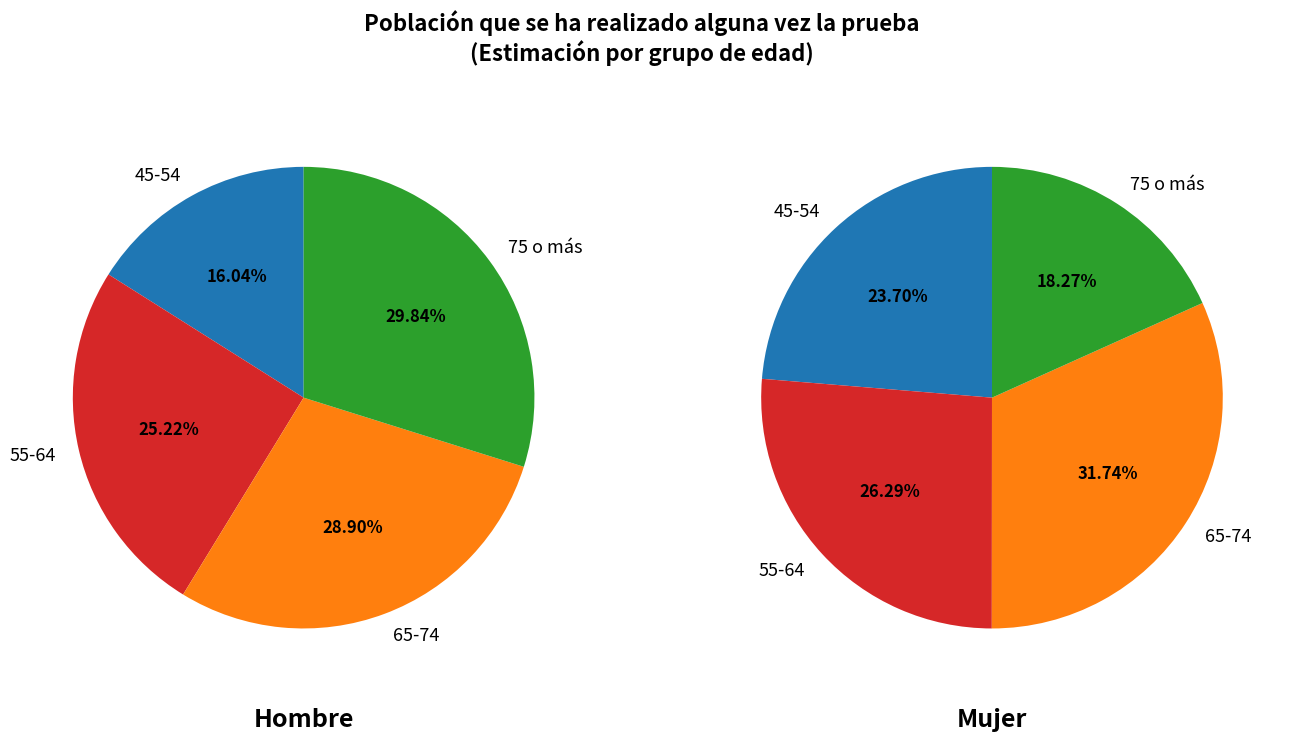

To the nearest percent, what percentage of the pie is 45-54?

16%